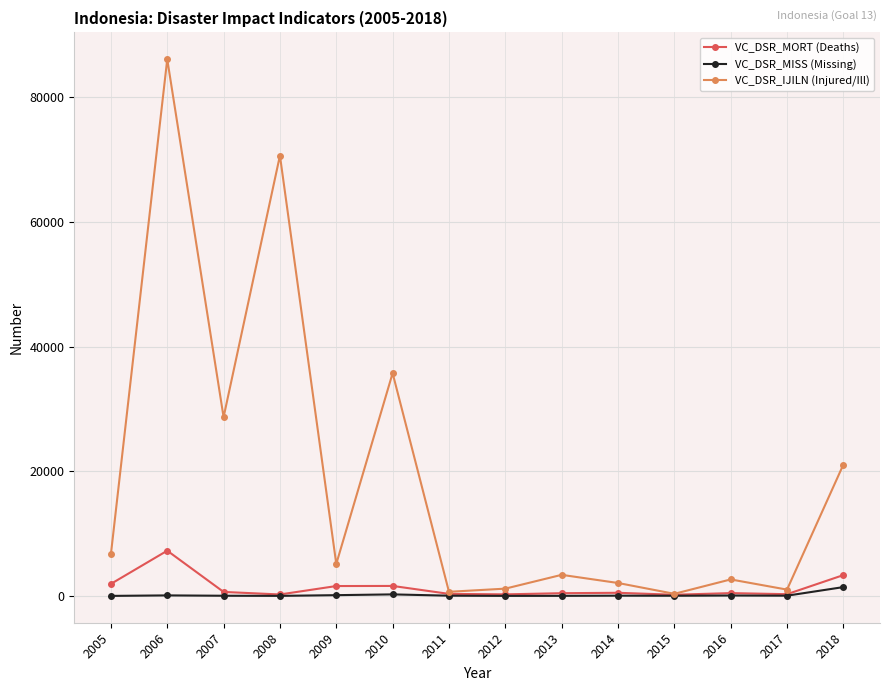

What is the greatest value displayed?

86049